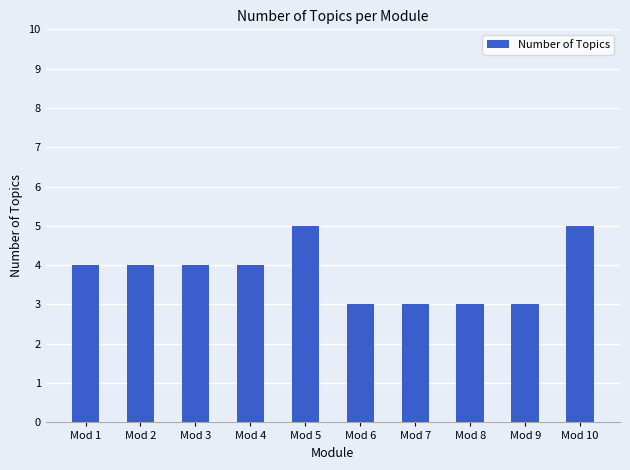

What is the value of the 7th bar from the left?

3